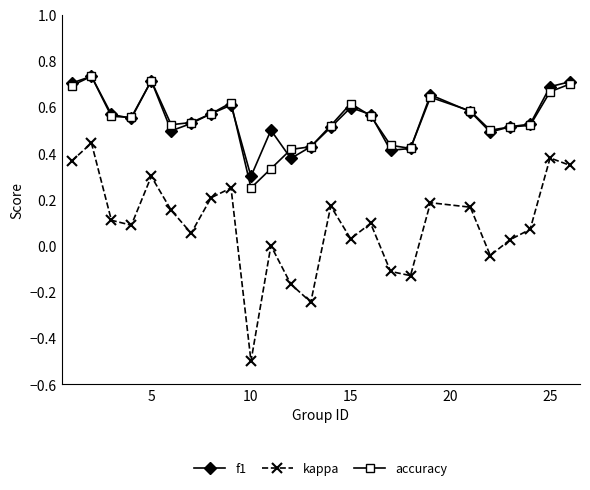

What is the minimum value shown in the chart?

-0.5